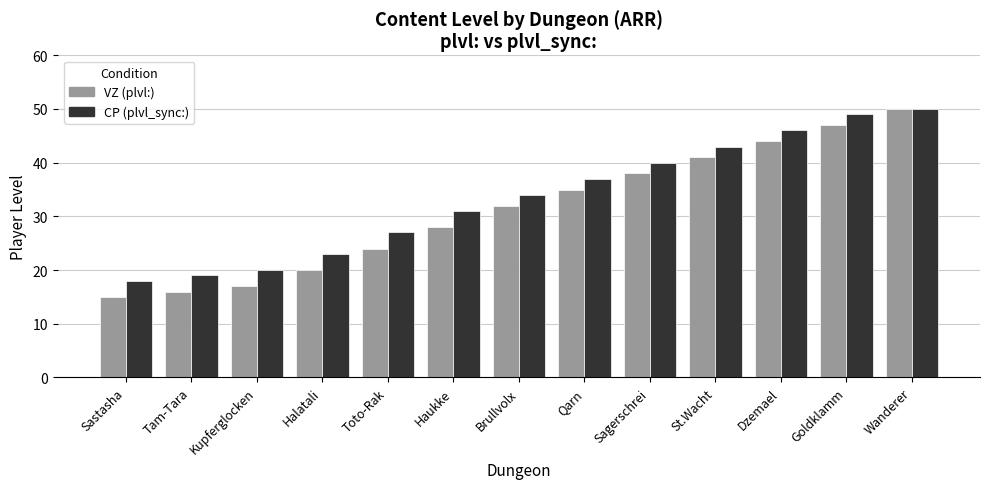

The value of CP (plvl_sync:) at Toto-Rak is 27. True or false?

True